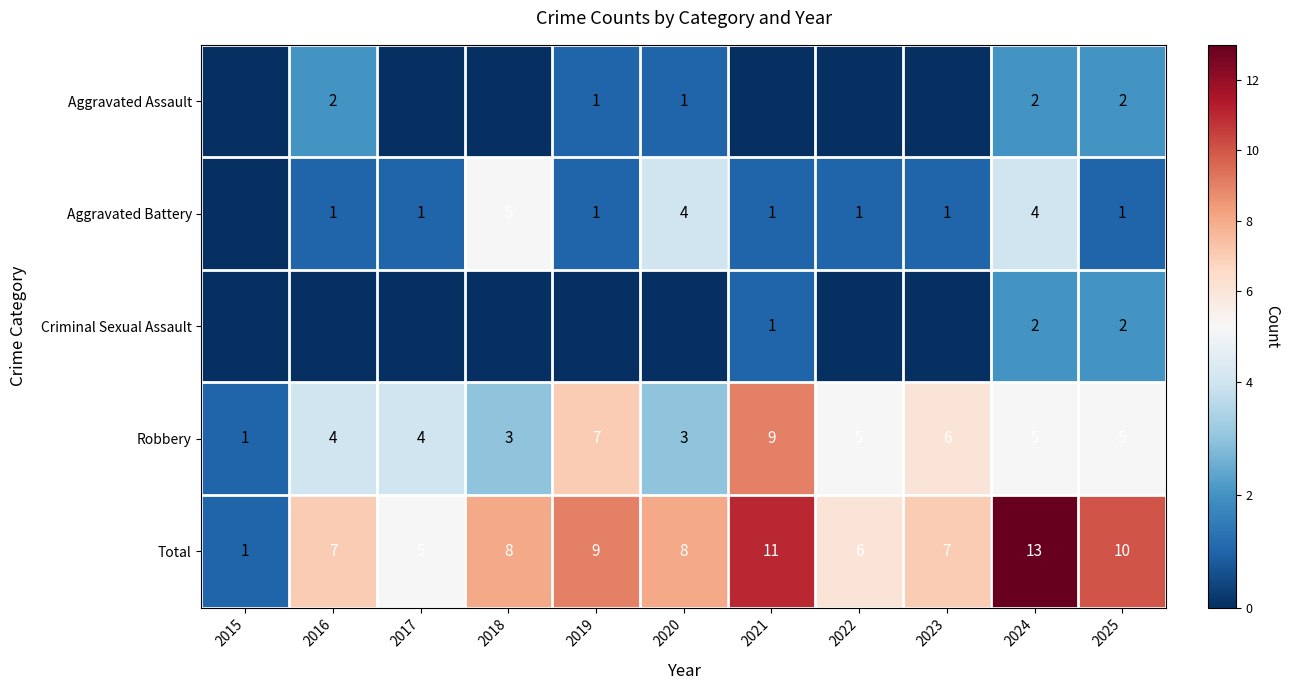

Is it true that Aggravated Assault equals 2 at 2016?

True